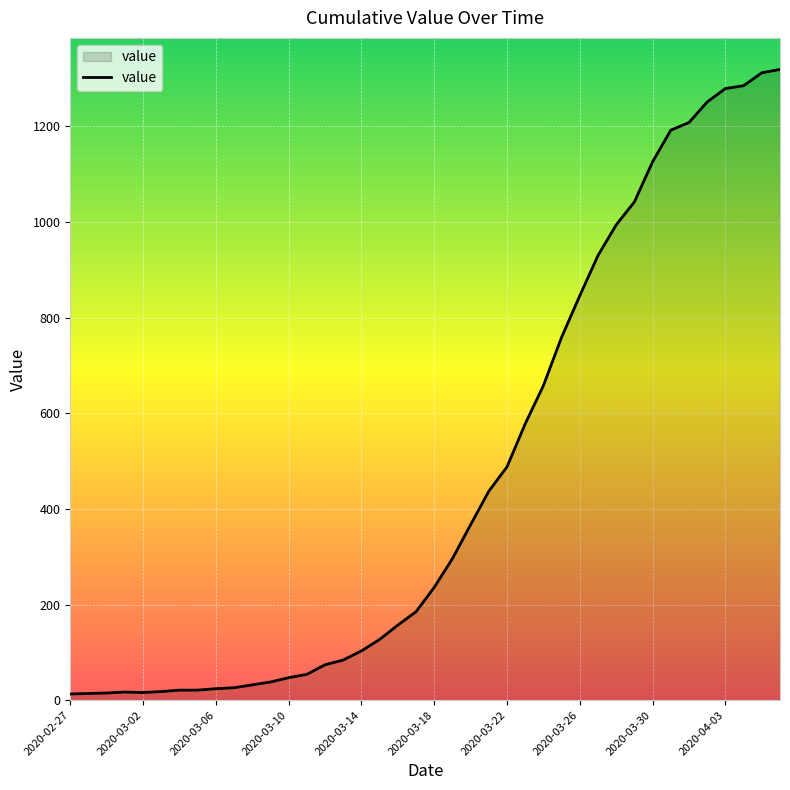

What is the greatest value displayed?

1319